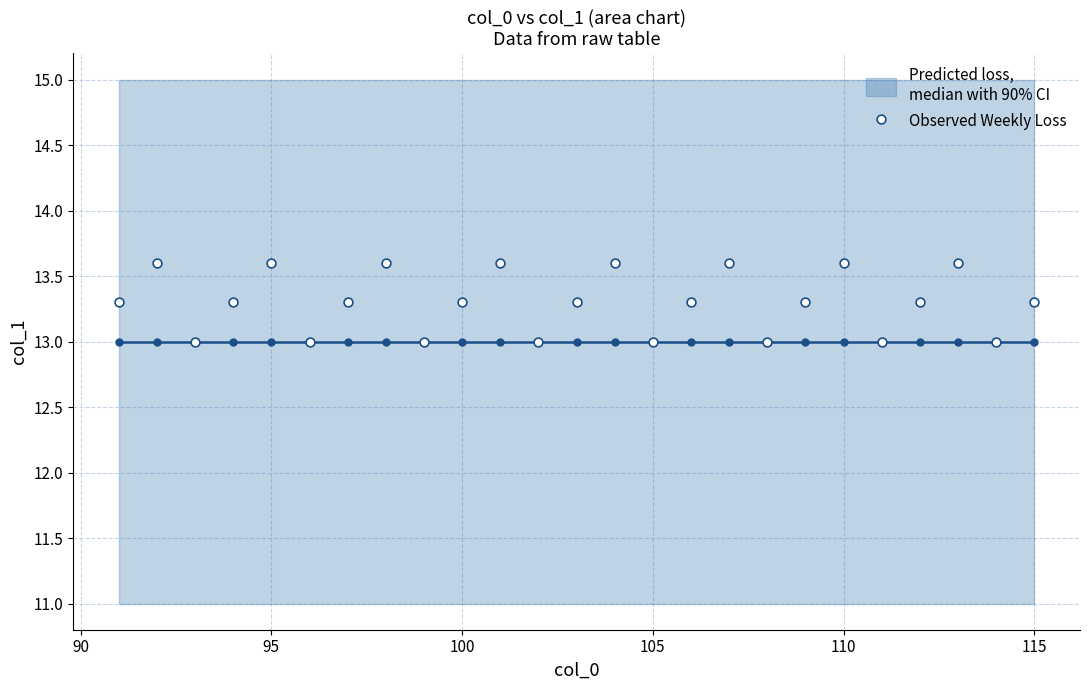

What is the range of X values (max minus min)?

24.0